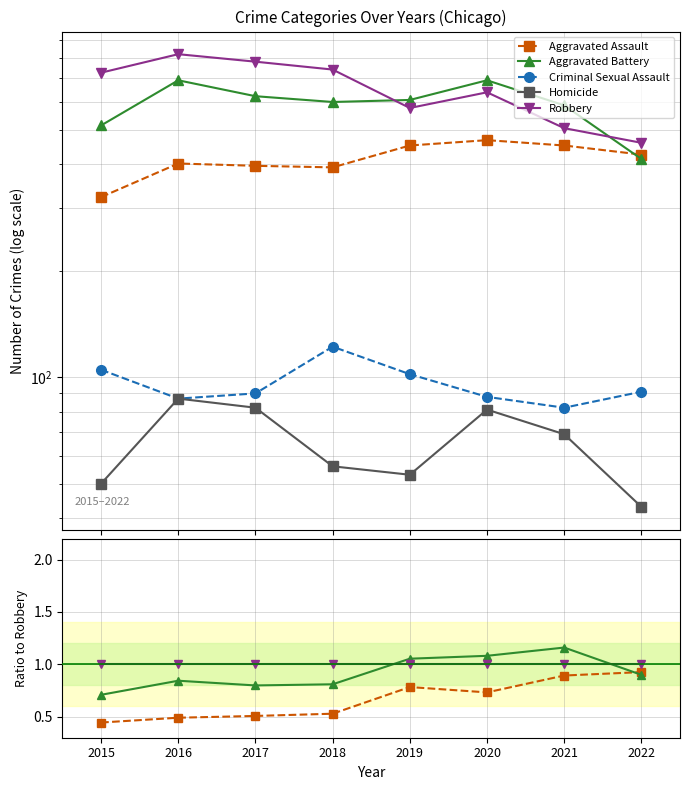

After their last crossing, which series has the higher values: Aggravated Assault or Aggravated Battery?

Aggravated Assault